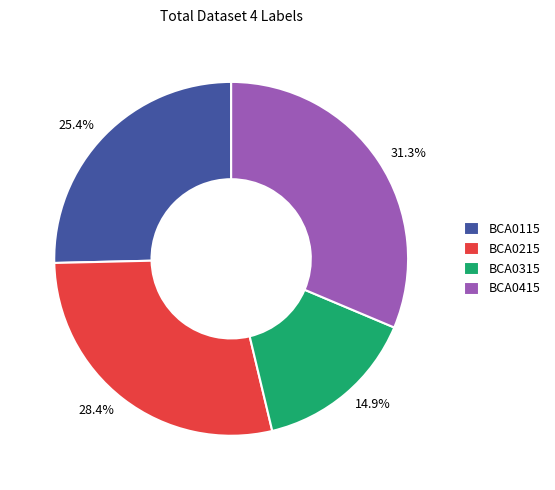

Is BCA0415 the majority of the pie?

No